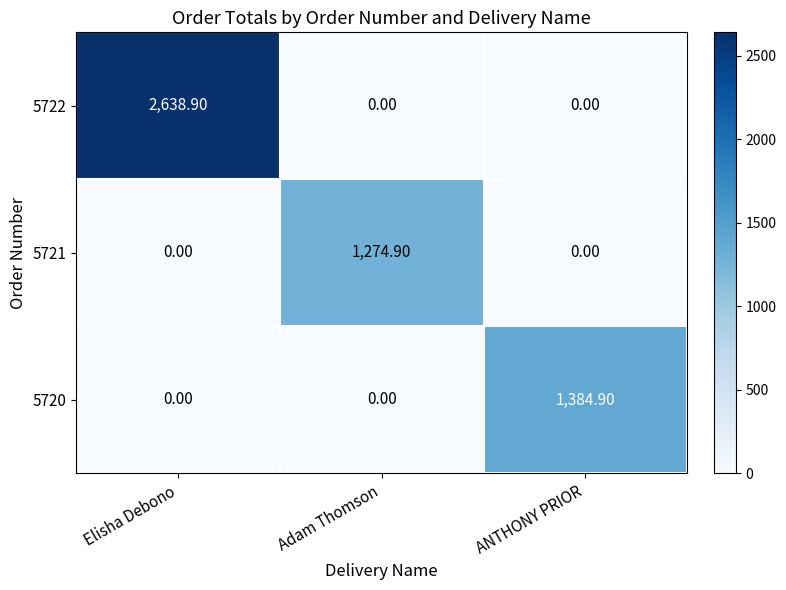

What is the spread (max minus min) of values at Adam Thomson?

1274.9